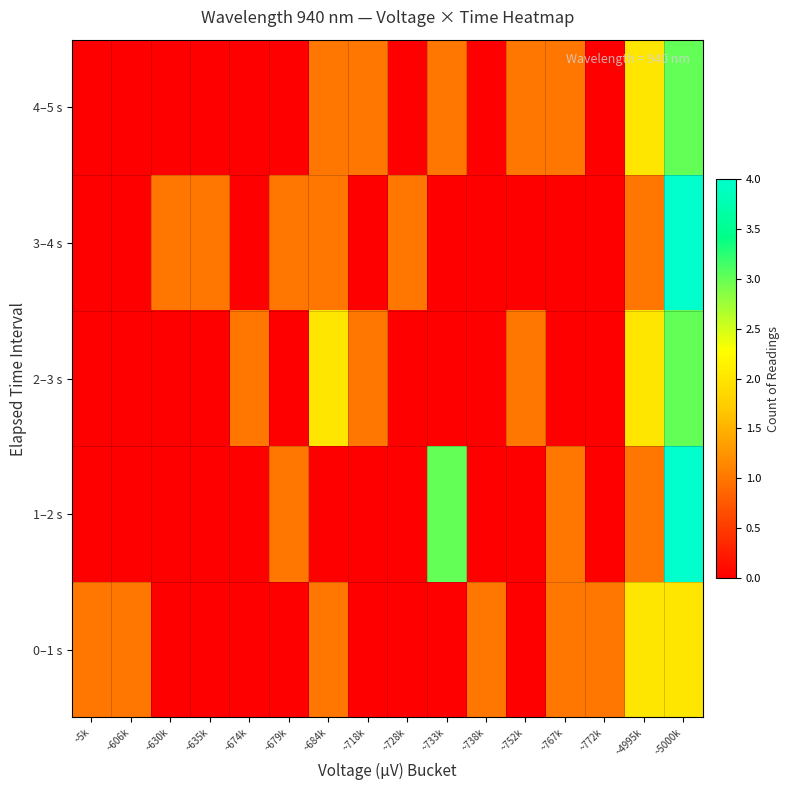

How many series are shown in this chart?

5